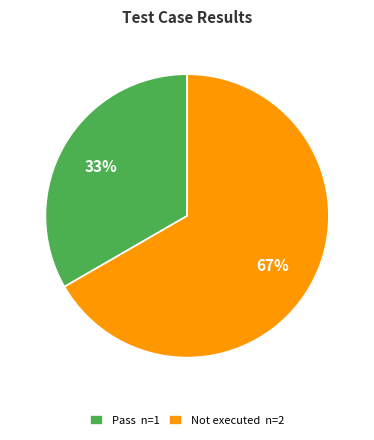

Which has a higher value, Pass n=1 or Not executed n=2?

Not executed n=2